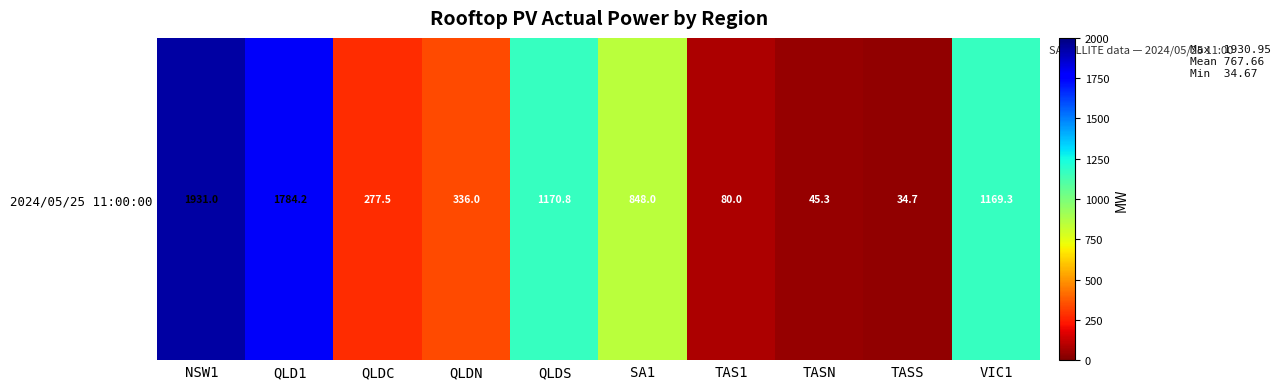

Approximately how many times larger is the value at NSW1 compared to TASN?

42.6